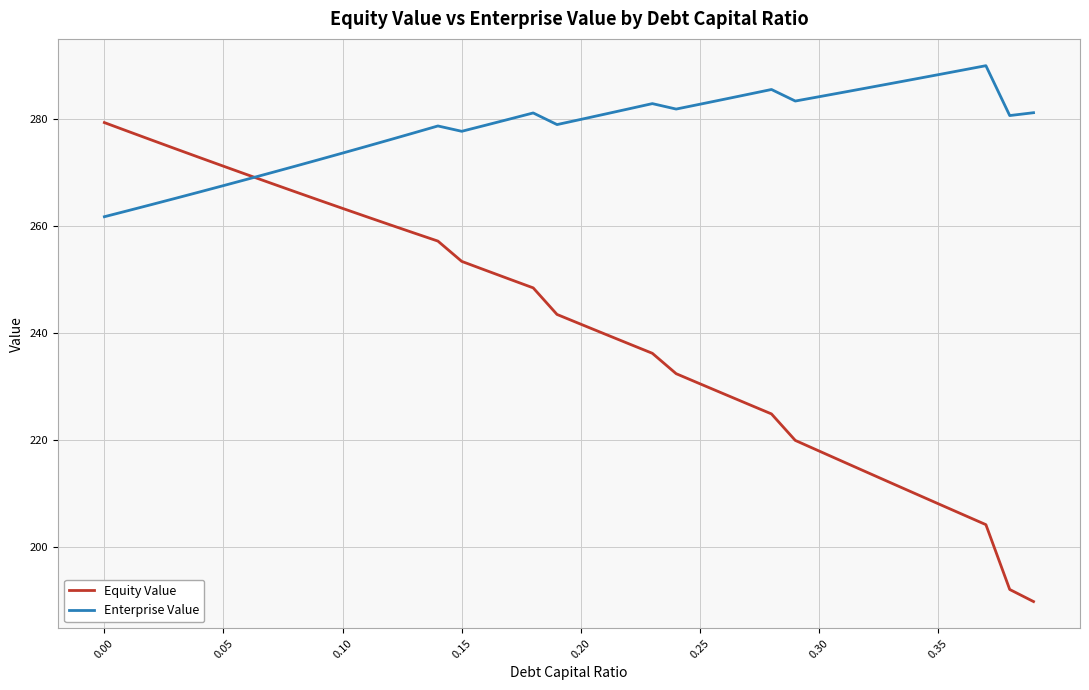

What is the minimum value for Enterprise Value?

261.8